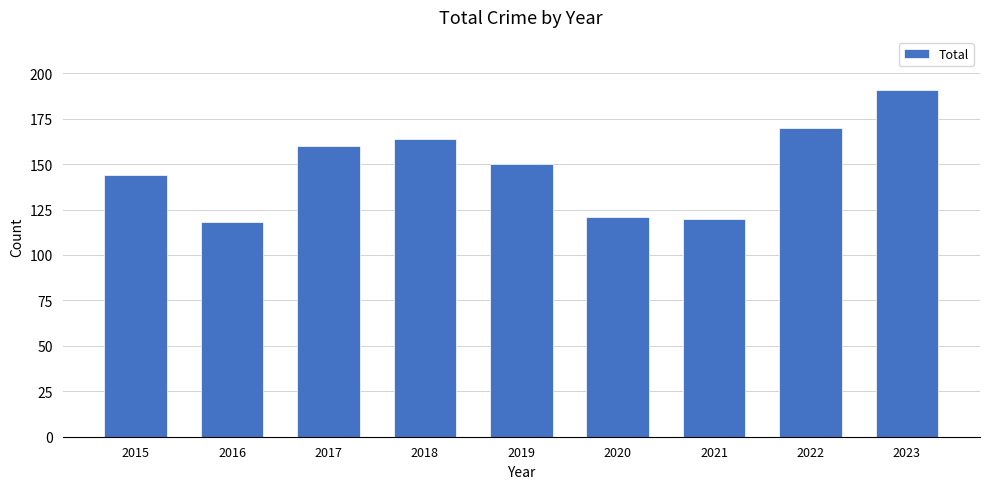

What is the value of the 2nd bar from the left?

118